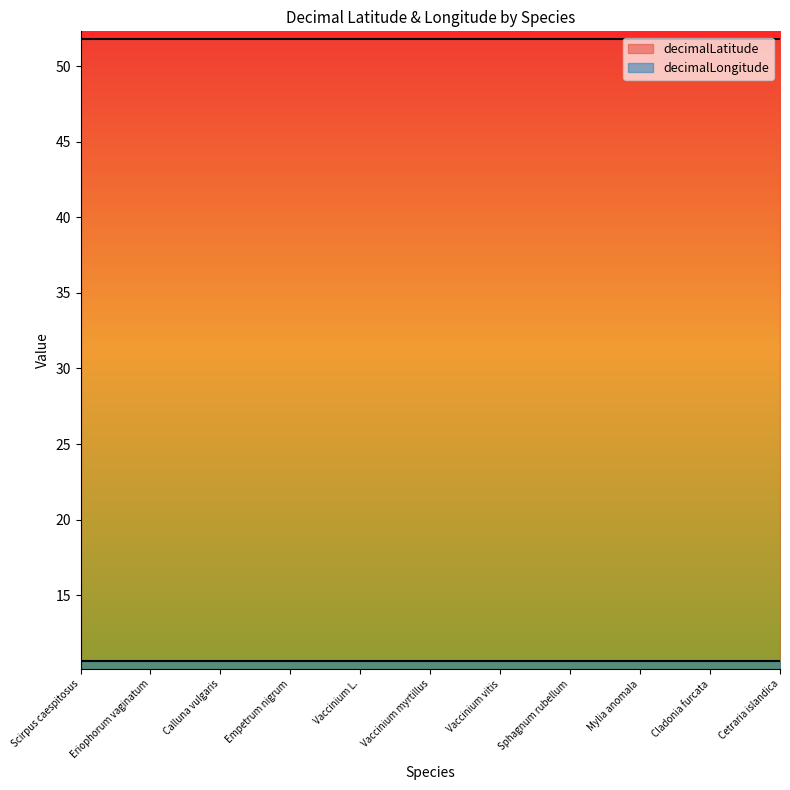

True or false: decimalLatitude and decimalLongitude cross at least once.

False